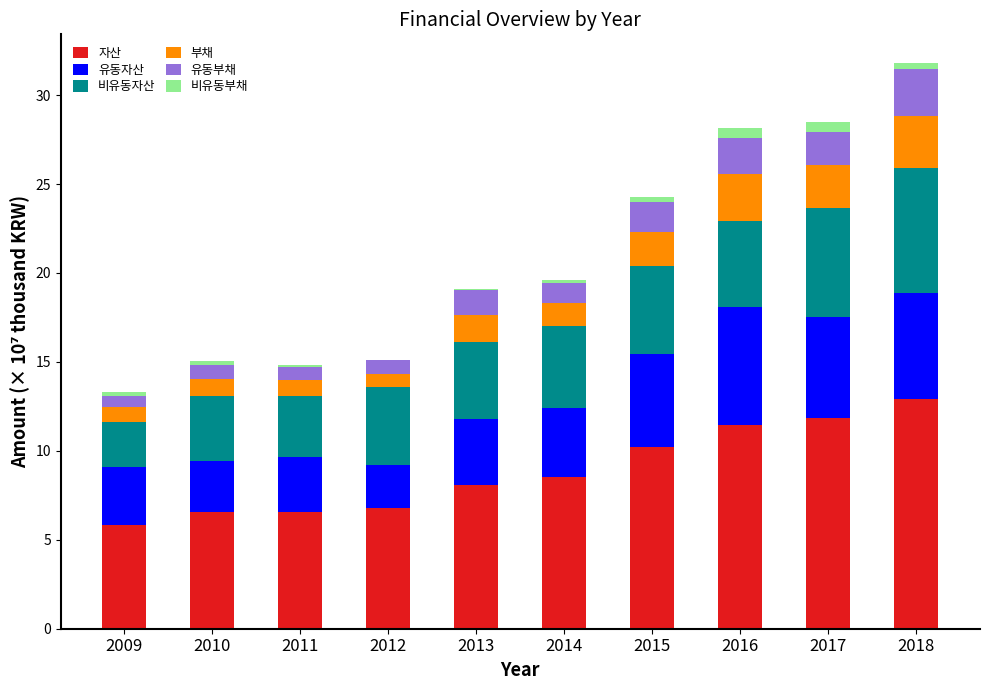

The 자산 series shows 6.8 at 2012. True or false?

True